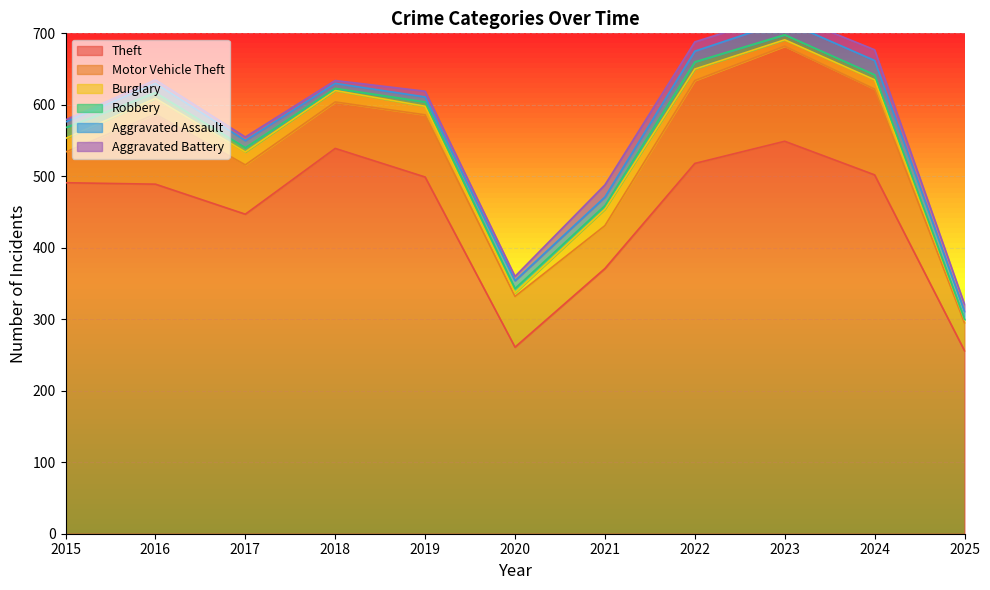

Reading left to right, transcribe all the data shown in this chart.

Theft: 2015=491	2016=489	2017=447	2018=539	2019=499	2020=261	2021=371	2022=518	2023=549	2024=502	2025=256
Motor Vehicle Theft: 2015=43	2016=98	2017=69	2018=65	2019=87	2020=71	2021=60	2022=116	2023=133	2024=120	2025=39
Burglary: 2015=19	2016=22	2017=18	2018=16	2019=12	2020=5	2021=23	2022=16	2023=9	2024=13	2025=4
Robbery: 2015=15	2016=8	2017=6	2018=3	2019=6	2020=6	2021=5	2022=10	2023=7	2024=7	2025=1
Aggravated Assault: 2015=8	2016=13	2017=10	2018=7	2019=7	2020=11	2021=12	2022=15	2023=19	2024=20	2025=11
Aggravated Battery: 2015=3	2016=5	2017=5	2018=4	2019=8	2020=6	2021=17	2022=13	2023=11	2024=15	2025=10